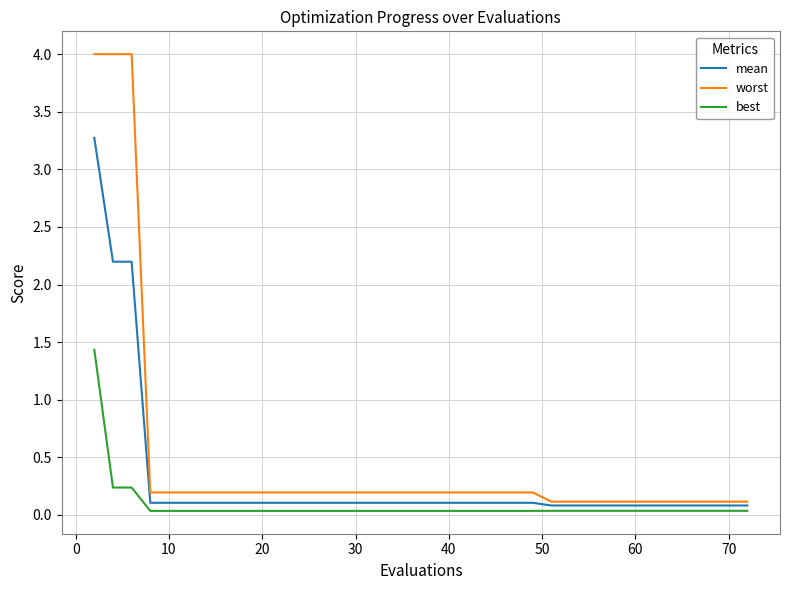

What is the greatest value displayed?

4.0